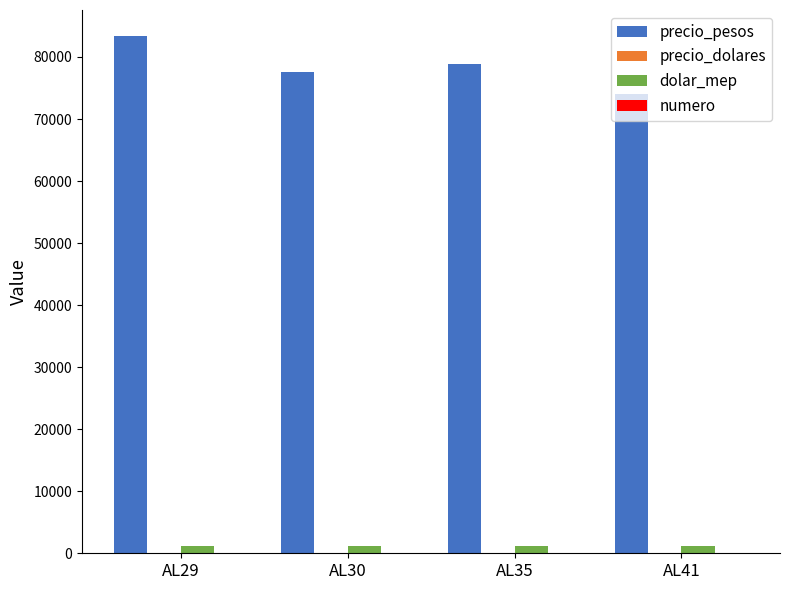

Is the value of dolar_mep at AL41 greater than the value of precio_pesos at AL35?

No